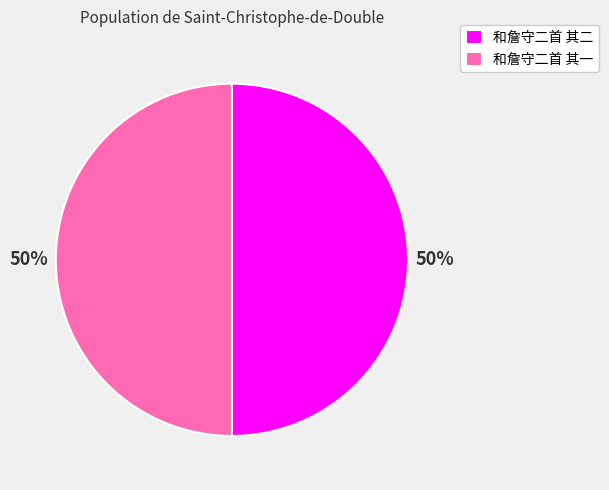

True or false: 和詹守二首 其一 accounts for 50% of the total.

True